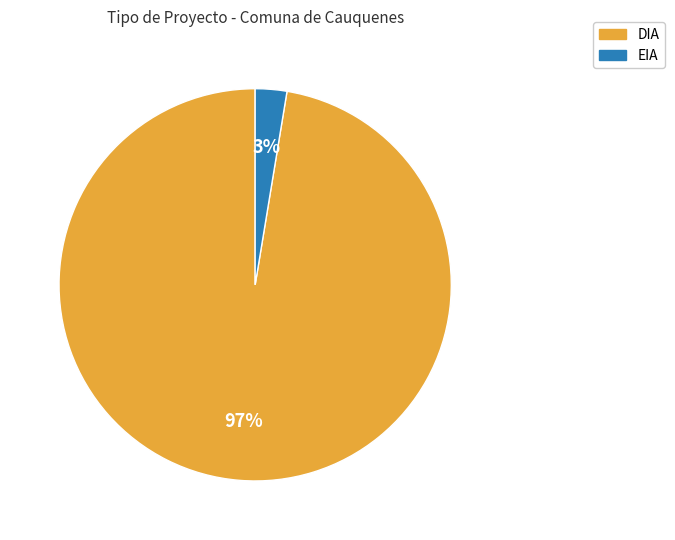

To the nearest percent, what is the combined percentage of DIA and EIA?

100%